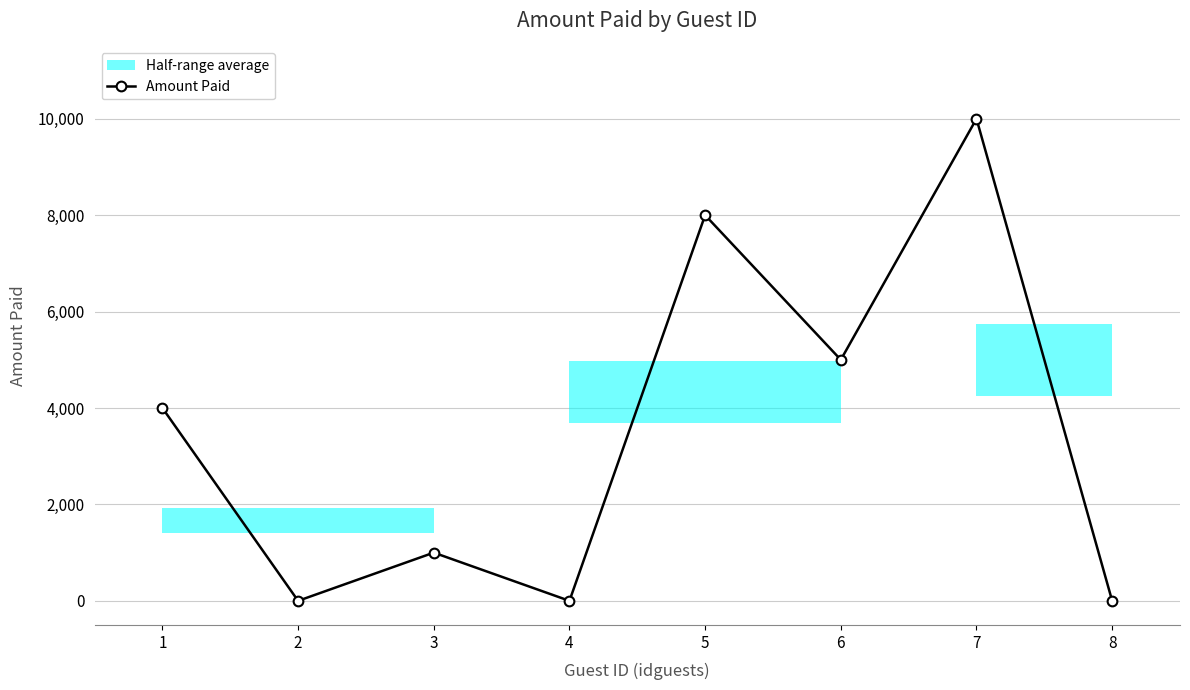

At which category does the data reach its first local valley?

2